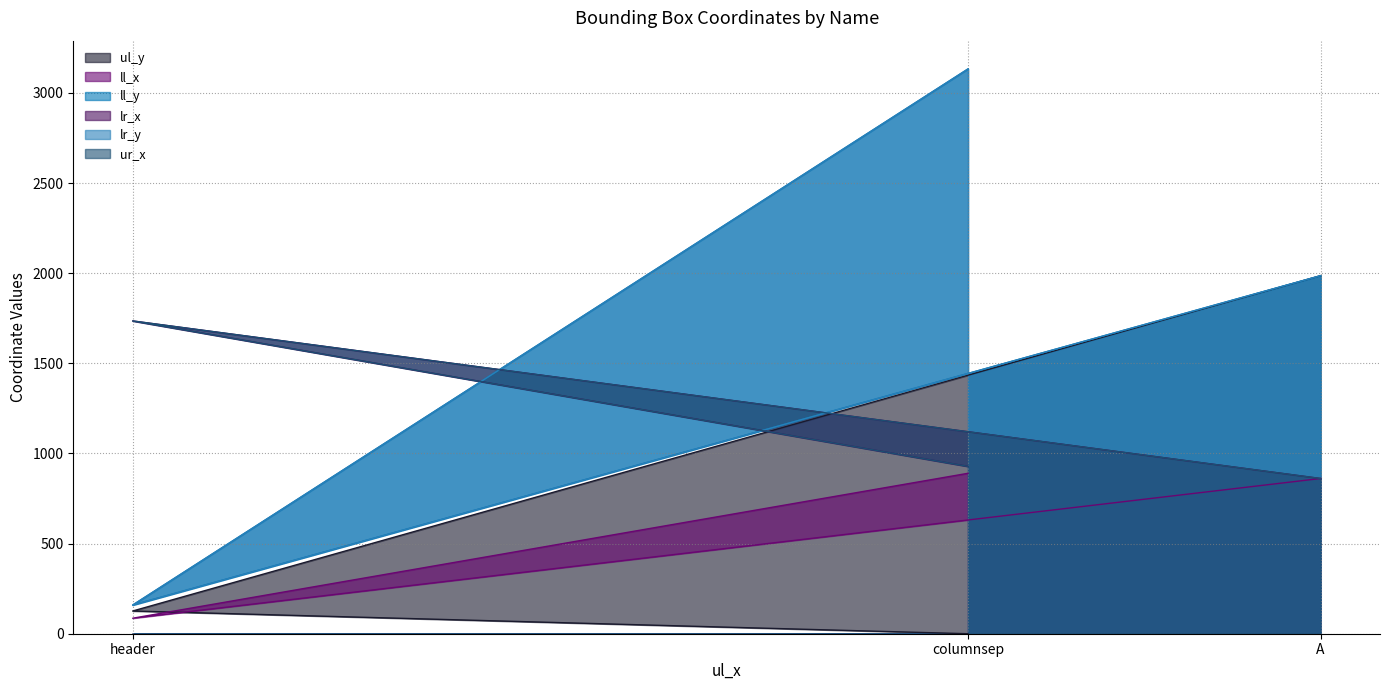

At which label does ll_x first exceed 861?

columnsep